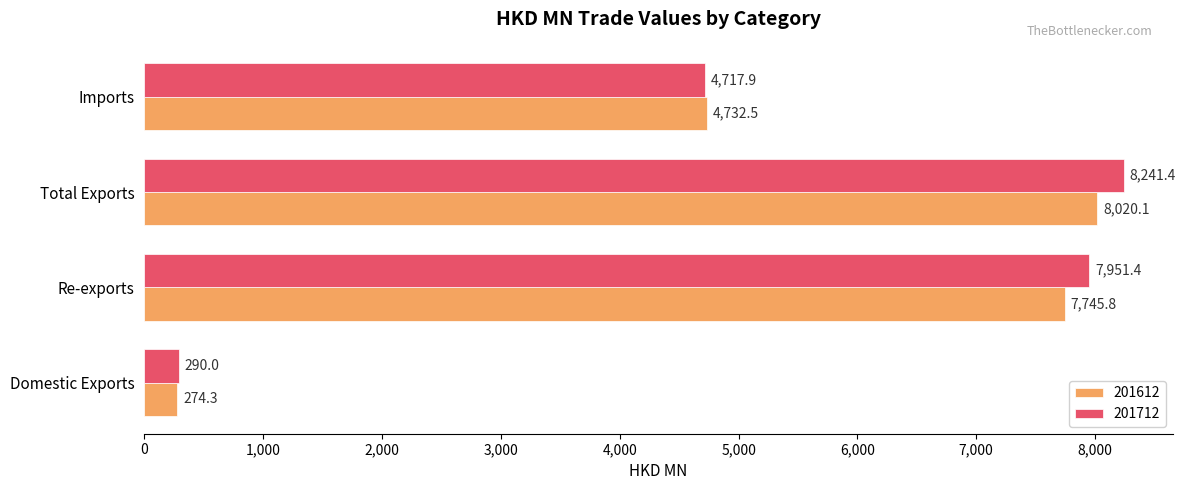

What is the difference between the maximum and minimum values in the 201712 series?

7951.4